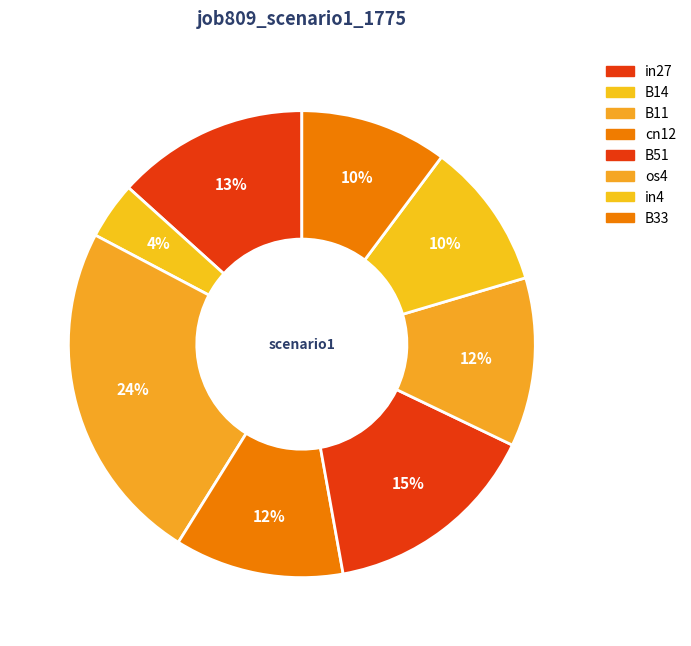

Does cn12 represent more than half of the total?

No